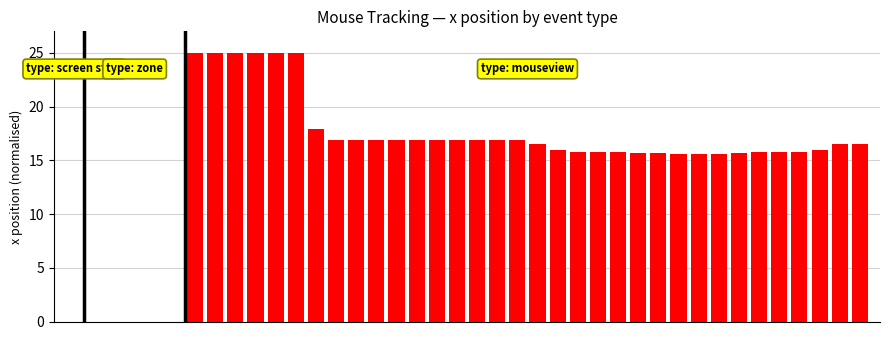

What is the maximum value shown in the chart?

25.0